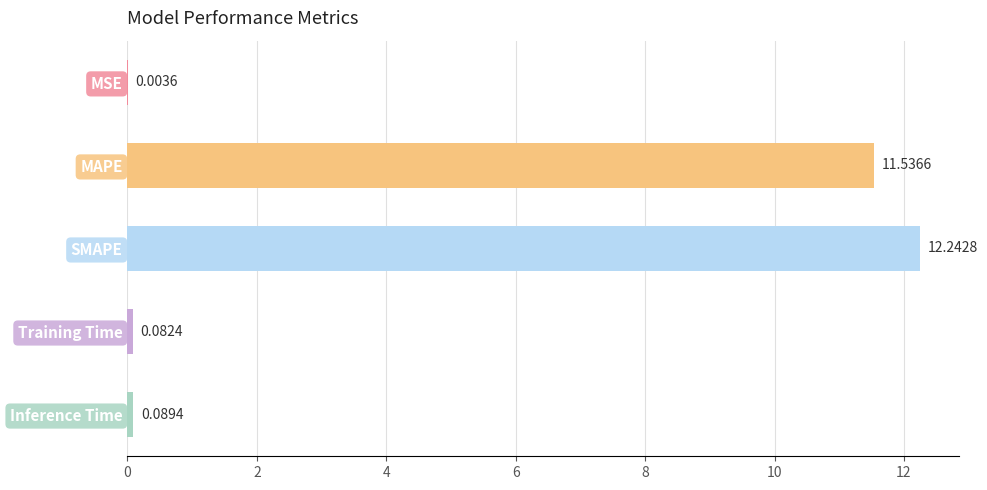

What is the sum of the values at MAPE and MSE?

11.5